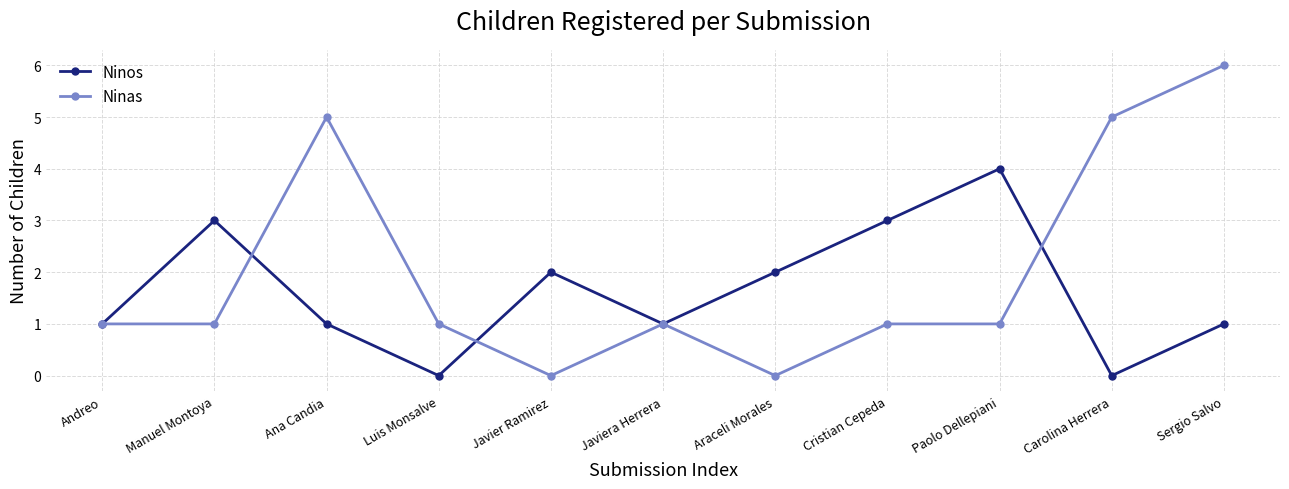

What is the label of the 7th point from the right?

Javier Ramirez